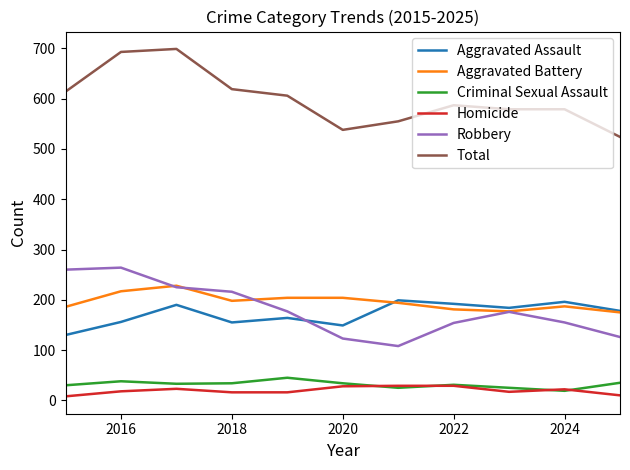

True or false: Homicide has more than 0 interior local peaks.

True